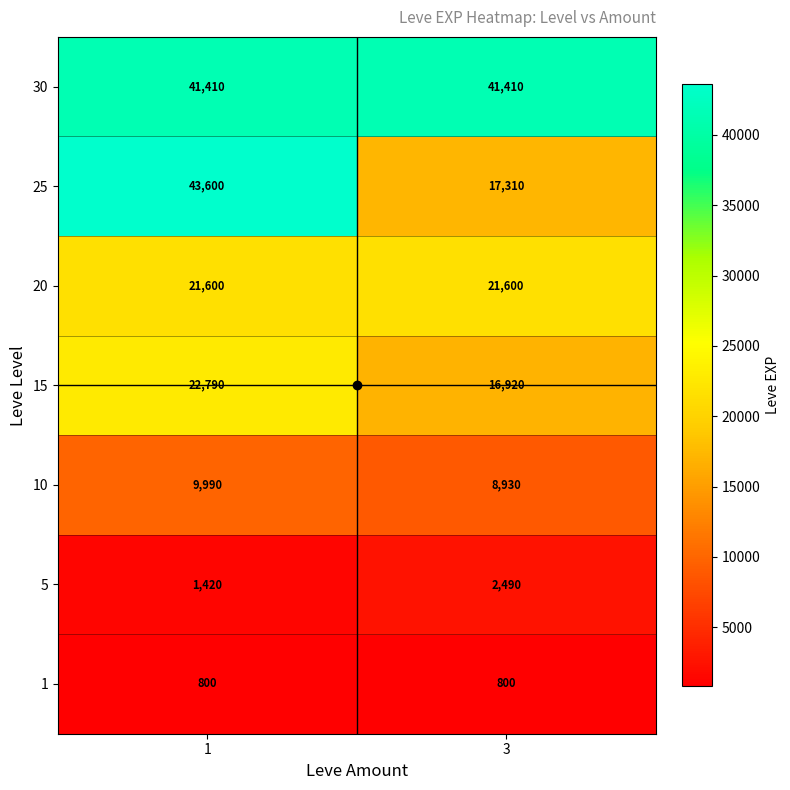

Which category has the lowest value in the 15 series?

3